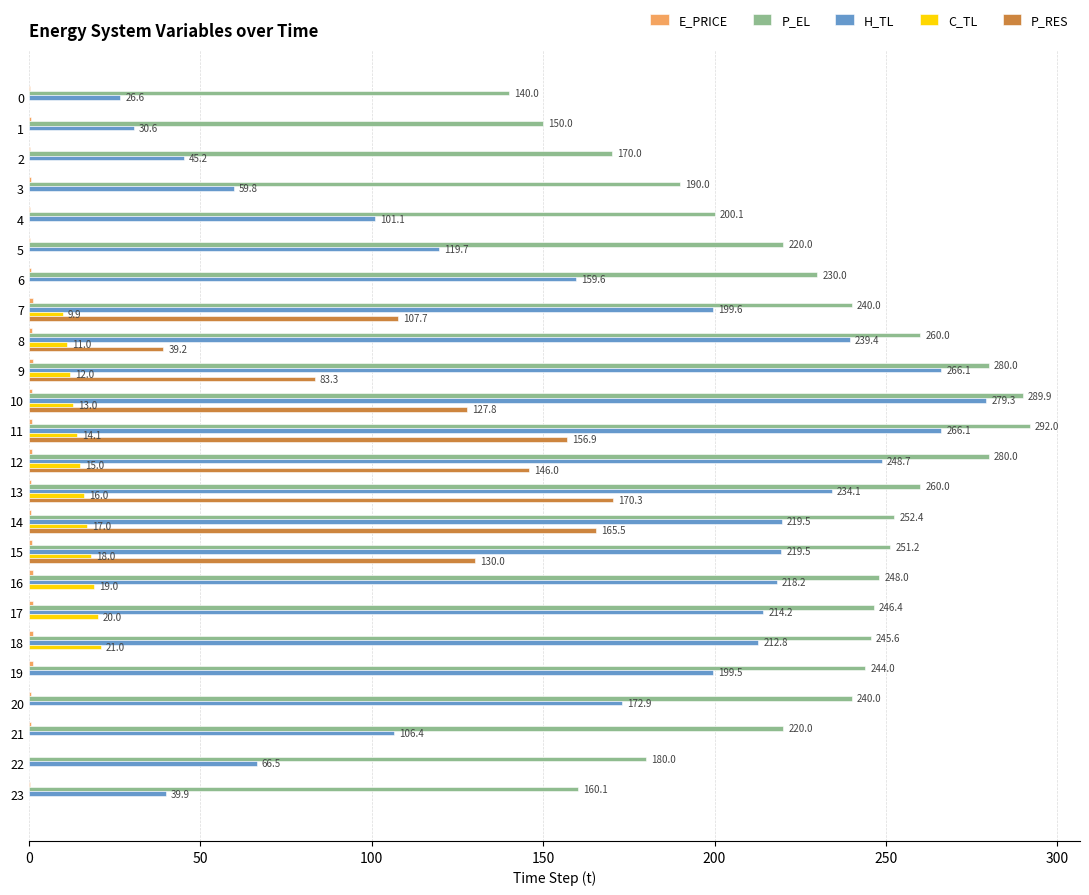

Is it true that P_RES equals -91.5 at 0?

False